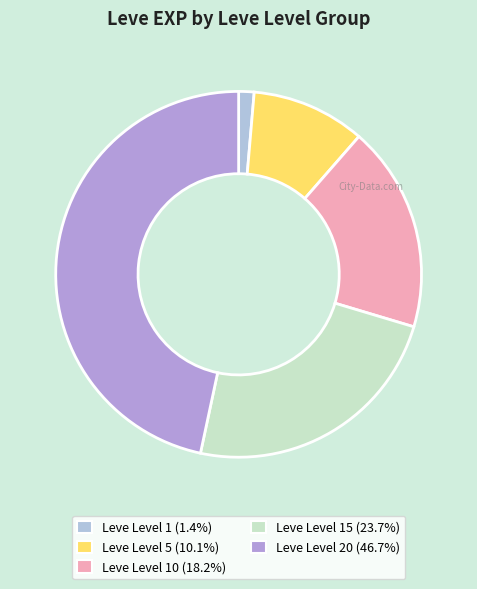

To the nearest percent, what is the average slice percentage?

20%